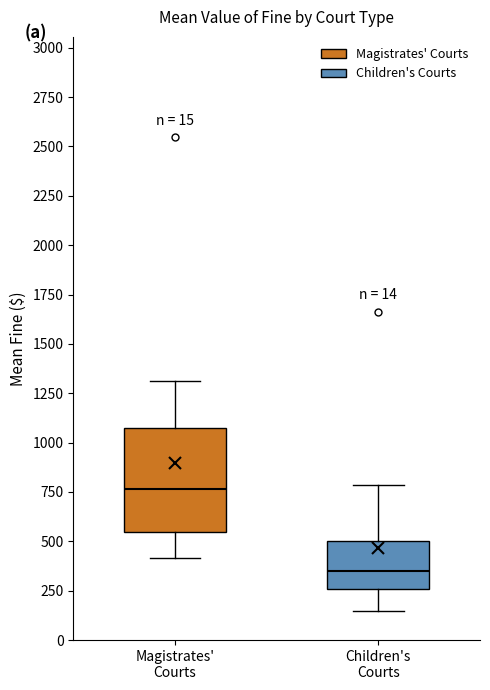

Reading left to right, read every box against the y-axis: the position of its median line, the range the box covers, and the ends of its whiskers. The values are not printed on the chart, so give them approximately, as read against the axis.

Magistrates' Courts: median 750, box 550 to 1050, whiskers 400 to 1300
Children's Courts: median 350, box 250 to 500, whiskers 150 to 800